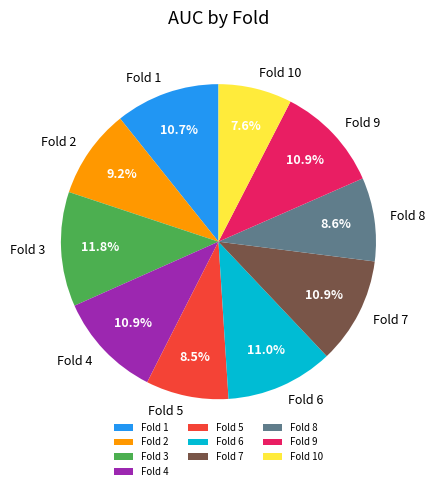

Do Fold 10 and Fold 7 together represent more than half of the pie?

No